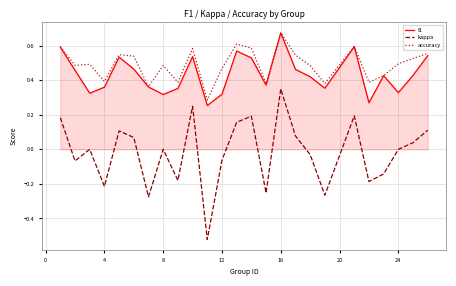

Which series has the largest range (max minus min)?

kappa